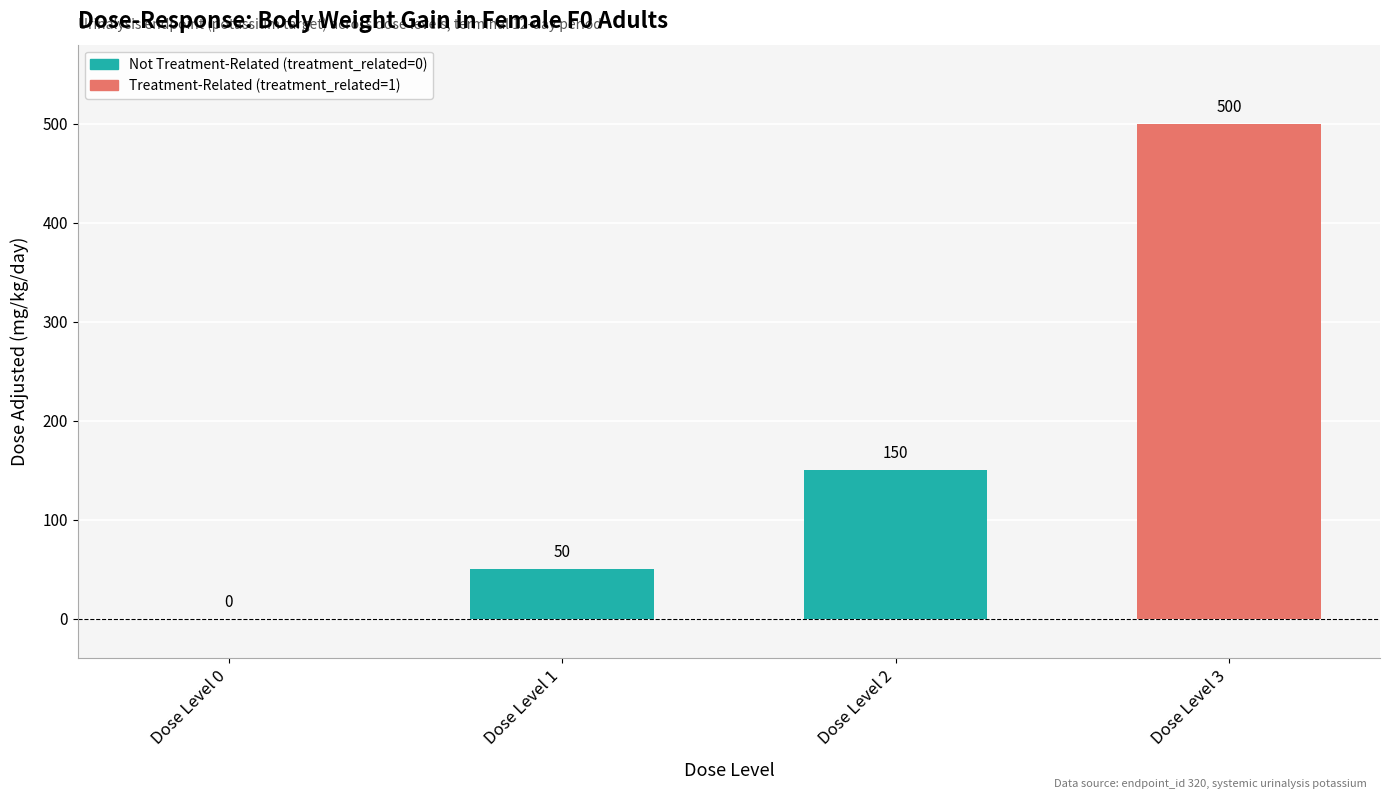

Reading left to right, what are all the values shown in this chart?

0	50	150	500